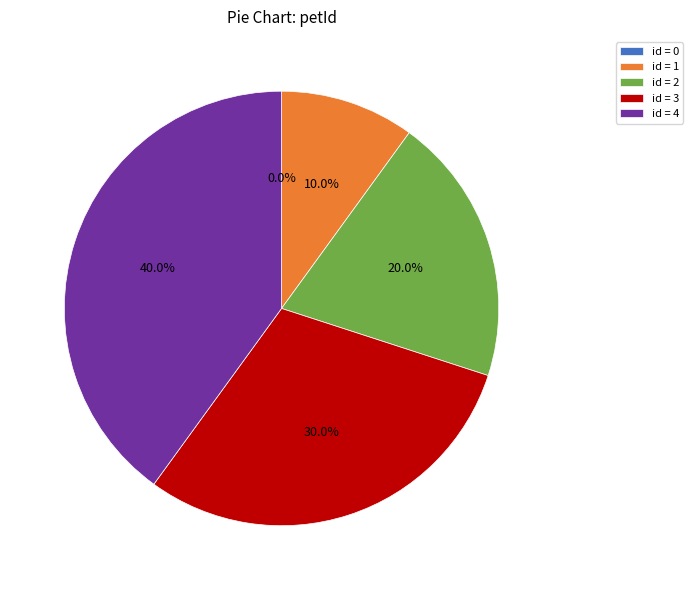

Is 0 the majority of the pie?

No